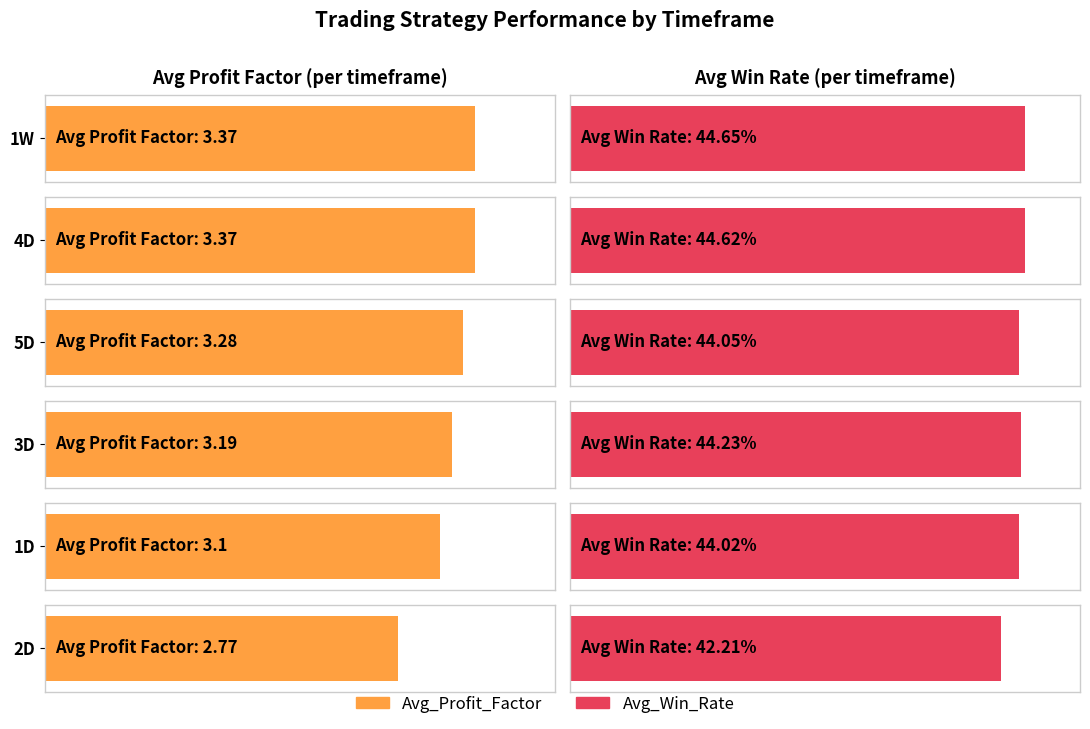

Reading right to left, transcribe all the data shown in this chart.

Avg_Profit_Factor: 2D=2.8	1D=3.1	3D=3.2	5D=3.3	4D=3.4	1W=3.4
Avg_Win_Rate: 2D=42.2	1D=44.0	3D=44.2	5D=44.0	4D=44.6	1W=44.6